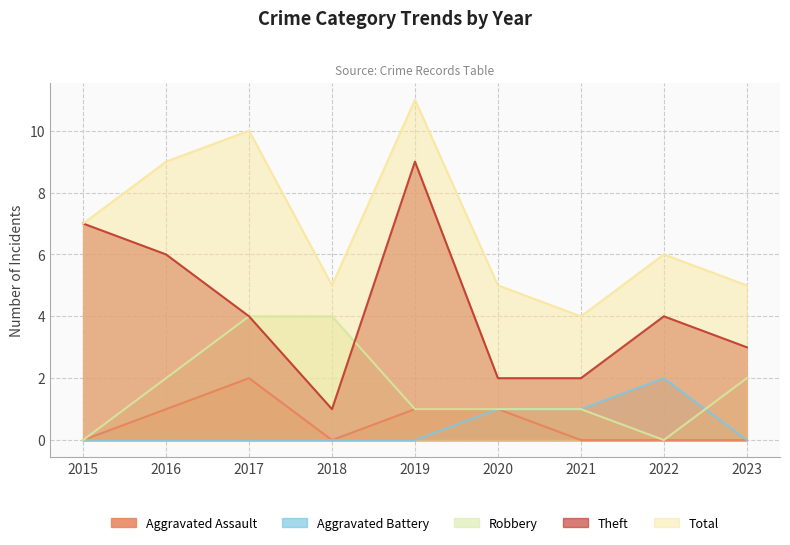

How many Theft values are between 2 and 6?

6